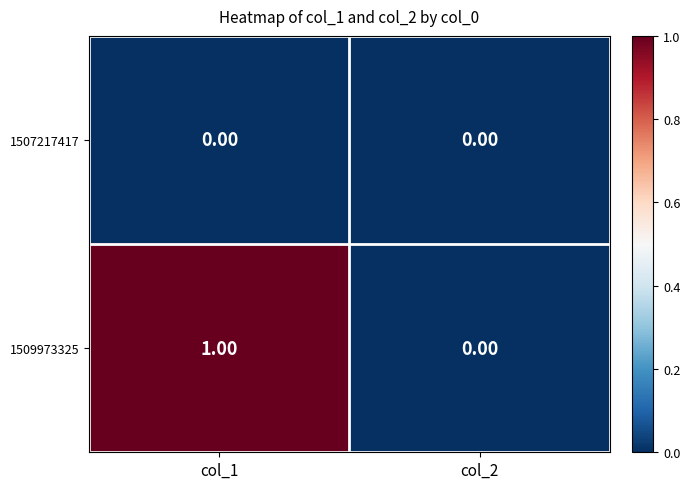

List the labels in order of 1509973325 value, largest first.

col_1, col_2